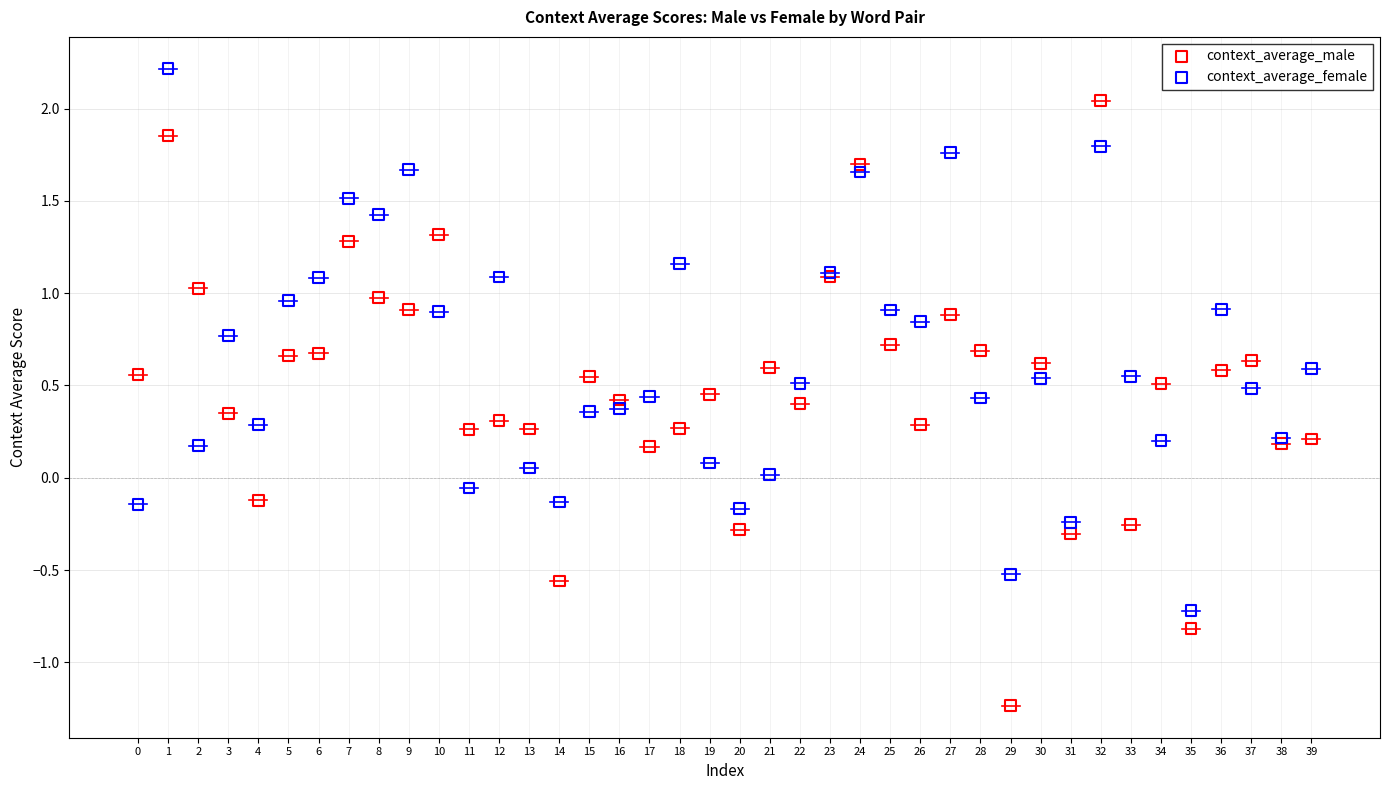

Which series has the widest spread of Y values?

context_average_male